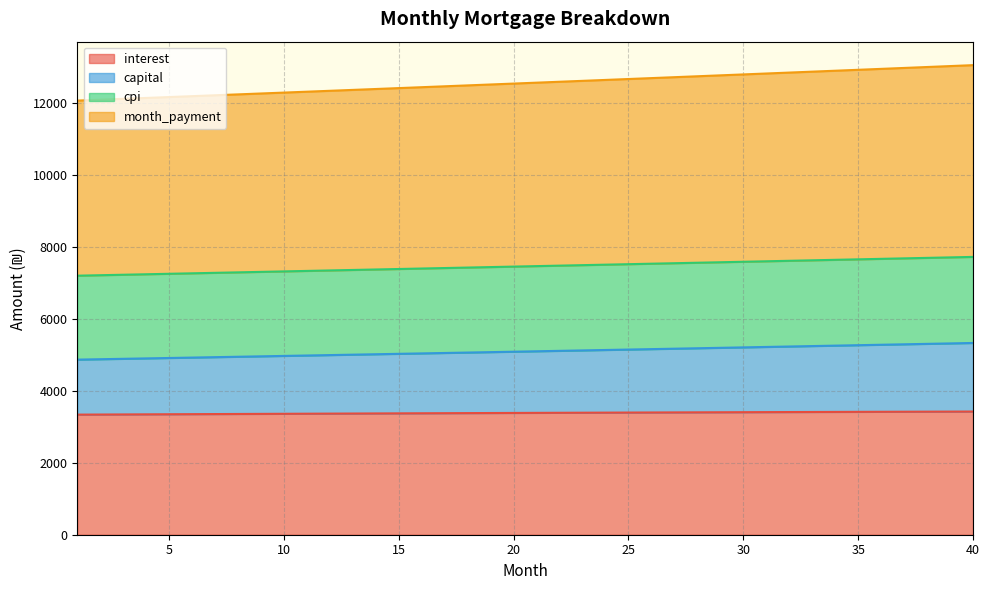

Is the value of month_payment at 5 greater than the value of interest at 20?

Yes